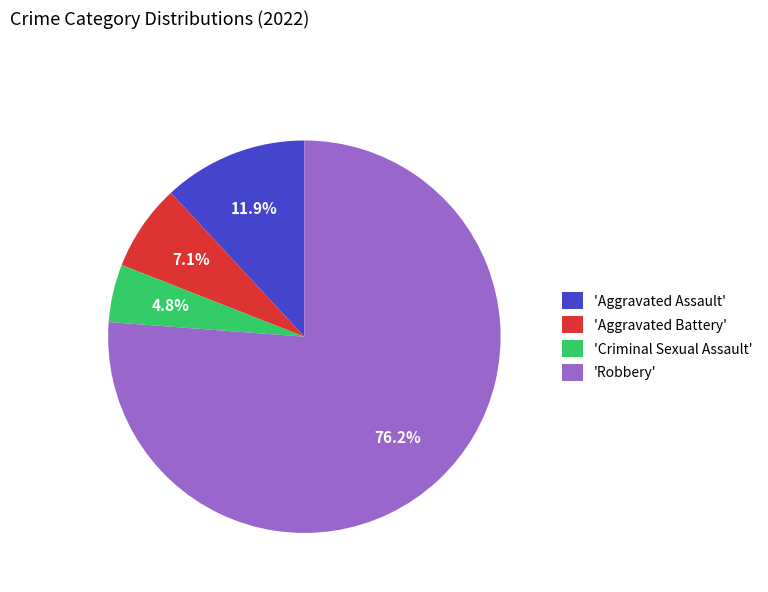

Rank the categories by value from lowest to highest.

'Criminal Sexual Assault', 'Aggravated Battery', 'Aggravated Assault', 'Robbery'